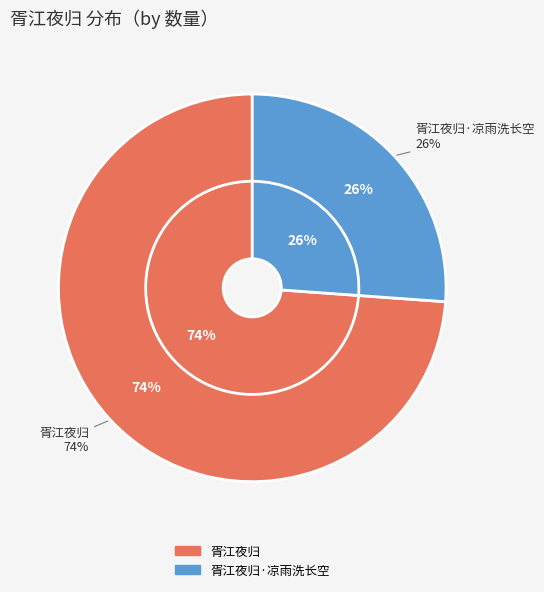

Which category accounts for the majority?

胥江夜归